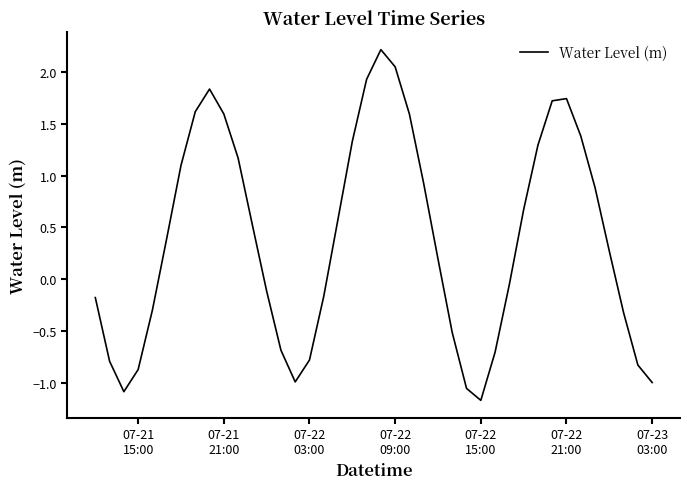

What is the greatest value displayed?

2.2